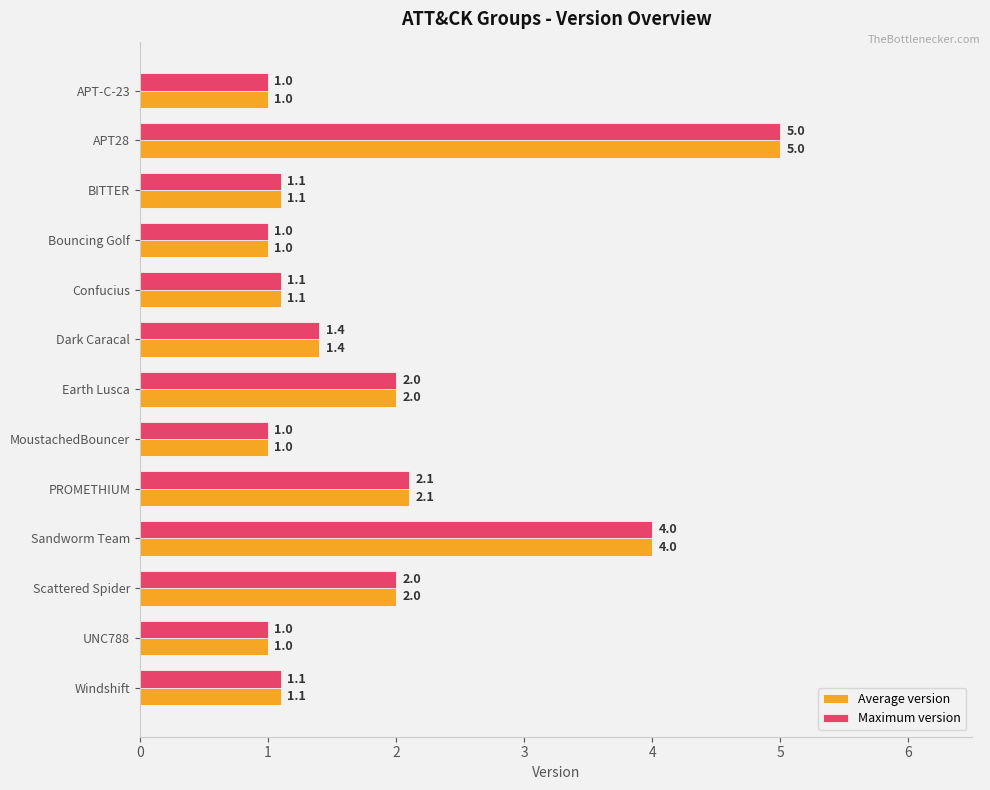

What is the difference between the maximum and second lowest values in the Average version series?

4.0